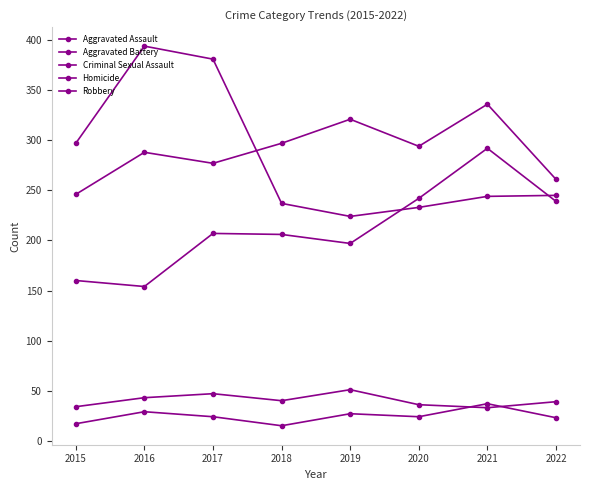

At 2015, list the series in order from smallest to largest.

Homicide, Criminal Sexual Assault, Aggravated Assault, Aggravated Battery, Robbery